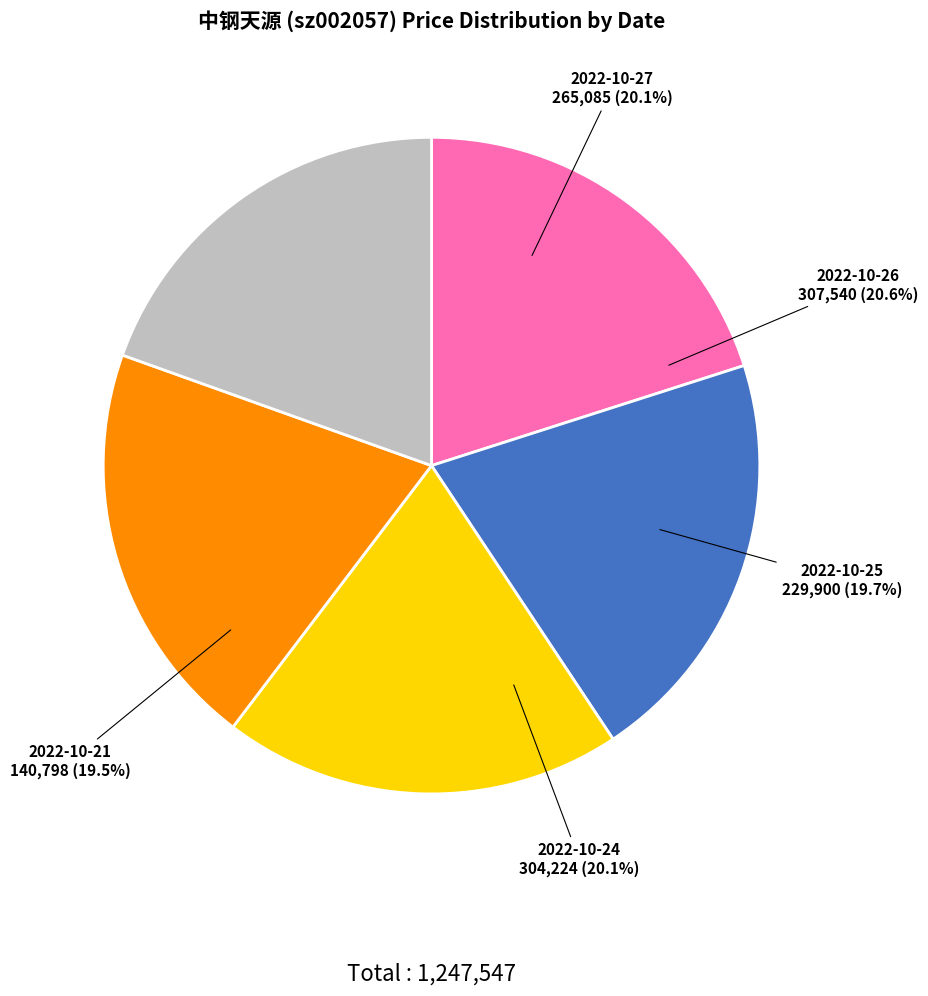

The 2022-10-21
140798 slice represents 20% of the pie. True or false?

True